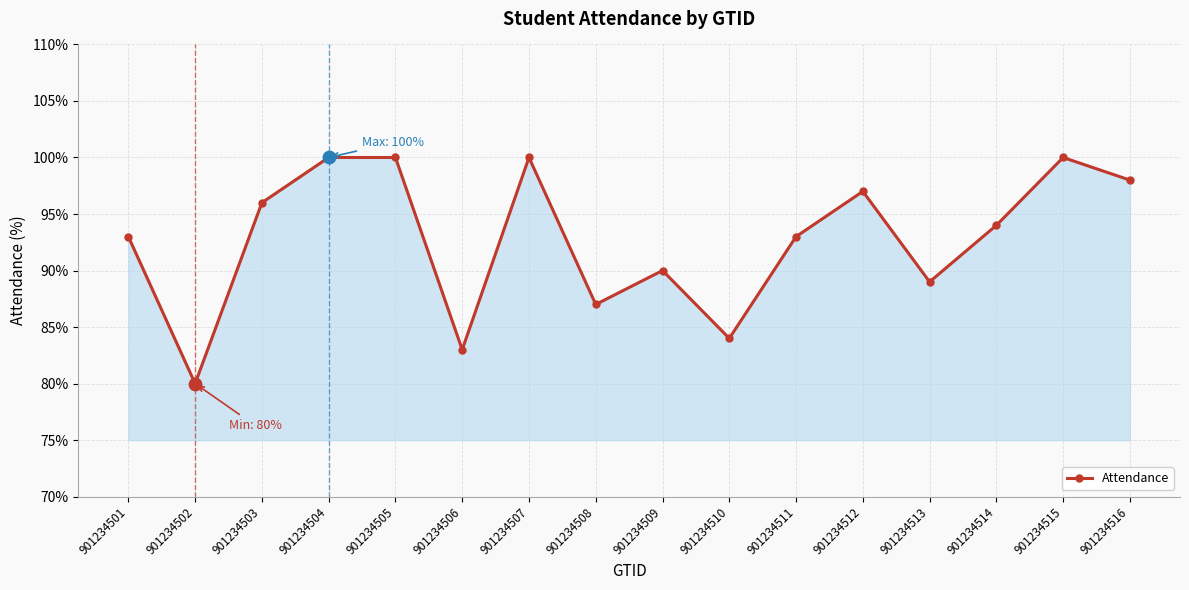

Which has a higher value, 901234508 or 901234514?

901234514